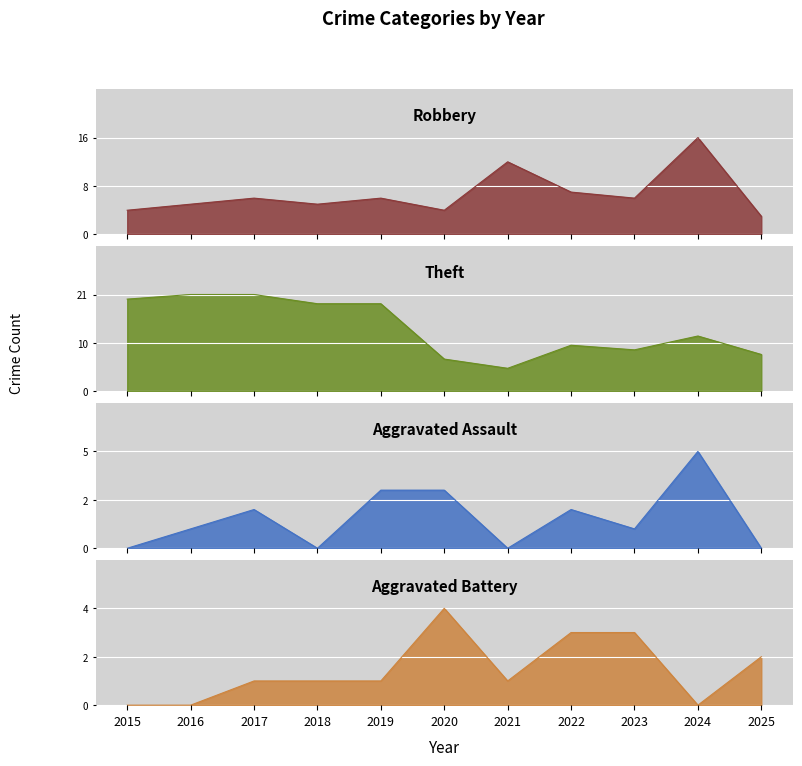

Which series has the largest total across all categories?

Theft